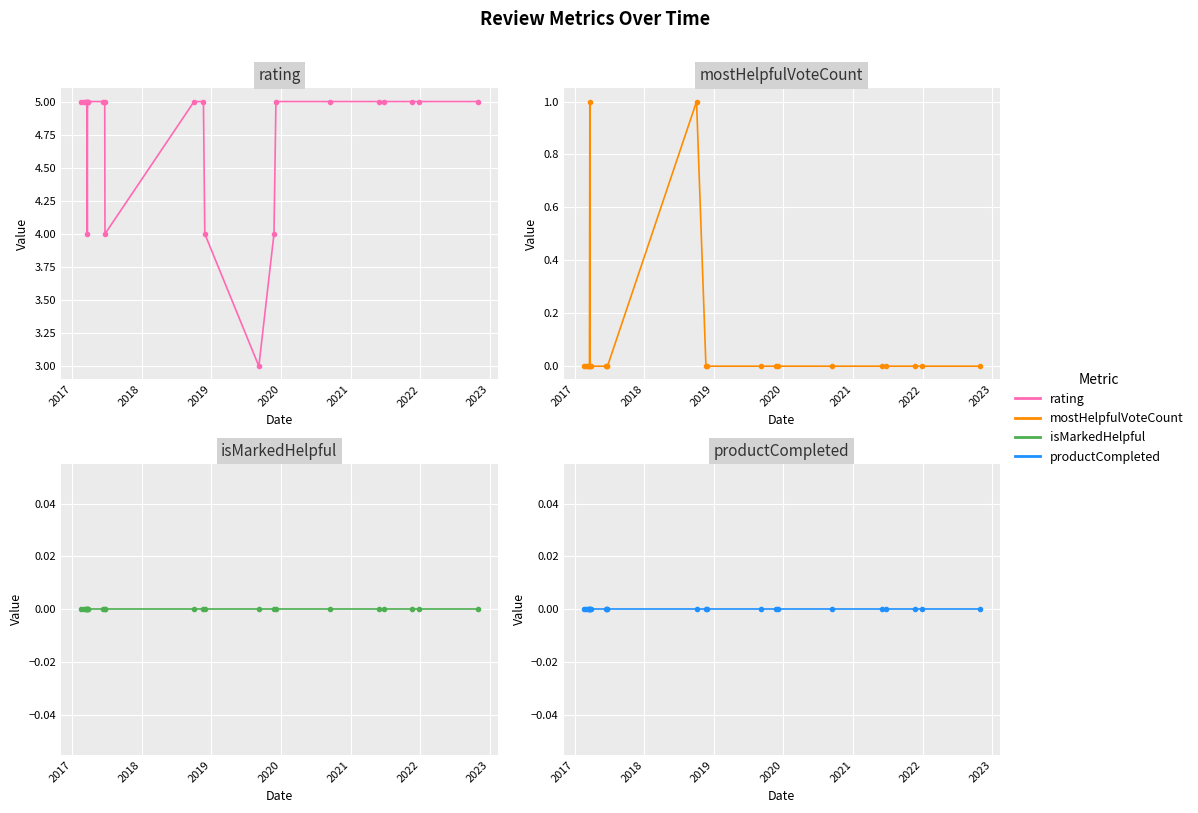

What is the label of the 1st point from the left?

2017